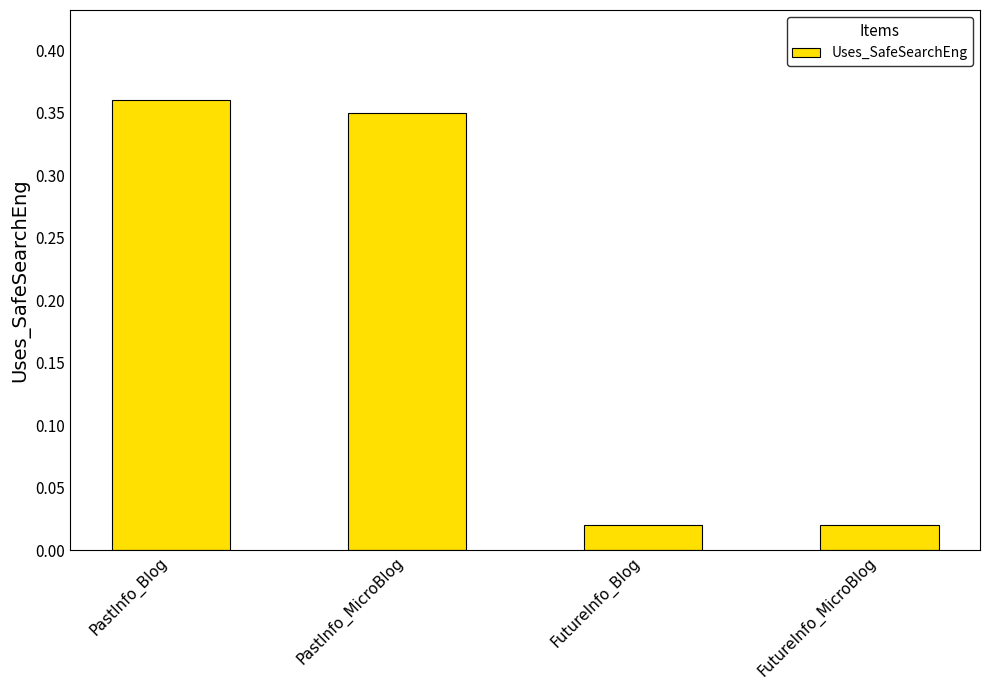

At which category does the chart reach its peak across all series?

PastInfo_Blog